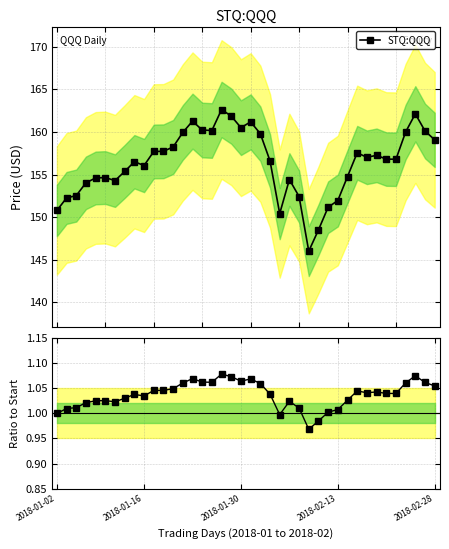

Rank the categories by value from highest to lowest.

17, 37, 18, 14, 20, 19, 15, 16, 38, 36, 13, 21, 39, 12, 11, 10, 31, 33, 32, 34, 35, 22, 8, 9, 7, 30, 5, 2018-02-28, 24, 6, 2018-02-13, 2018-01-30, 25, 2018-01-16, 29, 28, 2018-01-02, 23, 27, 26